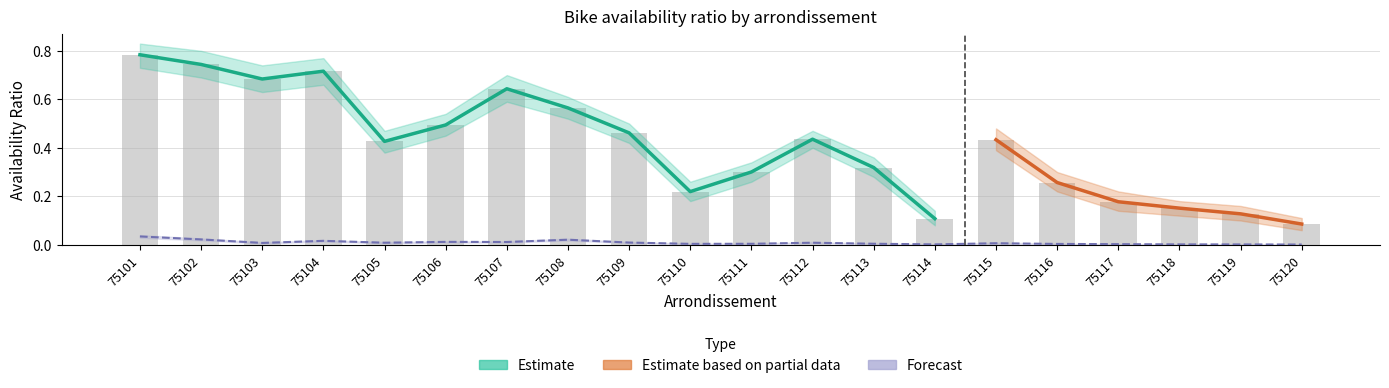

Reading left to right, transcribe all the data shown in this chart.

ratio_avail: 75101=0.8	75102=0.7	75103=0.7	75104=0.7	75105=0.4	75106=0.5	75107=0.6	75108=0.6	75109=0.5	75110=0.2	75111=0.3	75112=0.4	75113=0.3	75114=0.1	75115=0.4	75116=0.3	75117=0.2	75118=0.2	75119=0.1	75120=0.1
ratio_avail_lo: 75101=0.7	75102=0.7	75103=0.6	75104=0.7	75105=0.4	75106=0.5	75107=0.6	75108=0.5	75109=0.4	75110=0.2	75111=0.3	75112=0.4	75113=0.3	75114=0.1	75115=0.4	75116=0.2	75117=0.1	75118=0.1	75119=0.1	75120=0.1
ratio_avail_hi: 75101=0.8	75102=0.8	75103=0.7	75104=0.8	75105=0.5	75106=0.5	75107=0.7	75108=0.6	75109=0.5	75110=0.3	75111=0.3	75112=0.5	75113=0.4	75114=0.1	75115=0.5	75116=0.3	75117=0.2	75118=0.2	75119=0.2	75120=0.1
ratio_pop: 75101=0.0	75102=0.0	75103=0.0	75104=0.0	75105=0.0	75106=0.0	75107=0.0	75108=0.0	75109=0.0	75110=0.0	75111=0.0	75112=0.0	75113=0.0	75114=0.0	75115=0.0	75116=0.0	75117=0.0	75118=0.0	75119=0.0	75120=0.0
ratio_pop_lo: 75101=0.0	75102=0.0	75103=0.0	75104=0.0	75105=0.0	75106=0.0	75107=0.0	75108=0.0	75109=0.0	75110=0.0	75111=0.0	75112=0.0	75113=0.0	75114=0.0	75115=0.0	75116=0.0	75117=0.0	75118=0.0	75119=0.0	75120=0.0
ratio_pop_hi: 75101=0.0	75102=0.0	75103=0.0	75104=0.0	75105=0.0	75106=0.0	75107=0.0	75108=0.0	75109=0.0	75110=0.0	75111=0.0	75112=0.0	75113=0.0	75114=0.0	75115=0.0	75116=0.0	75117=0.0	75118=0.0	75119=0.0	75120=0.0